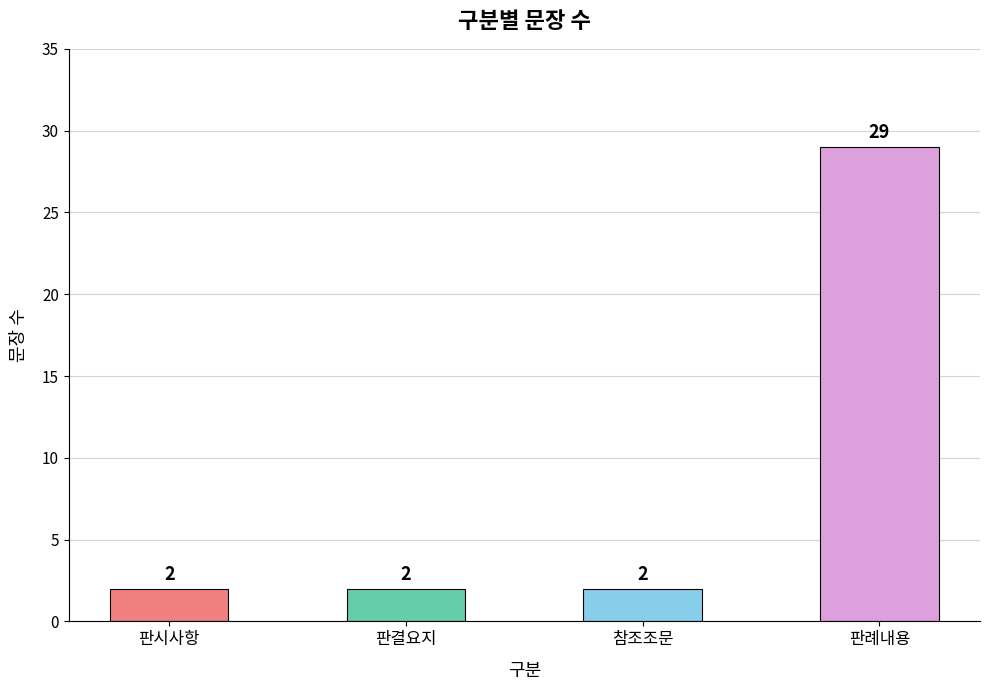

Reading left to right, what are all the values shown in this chart?

2	2	2	29